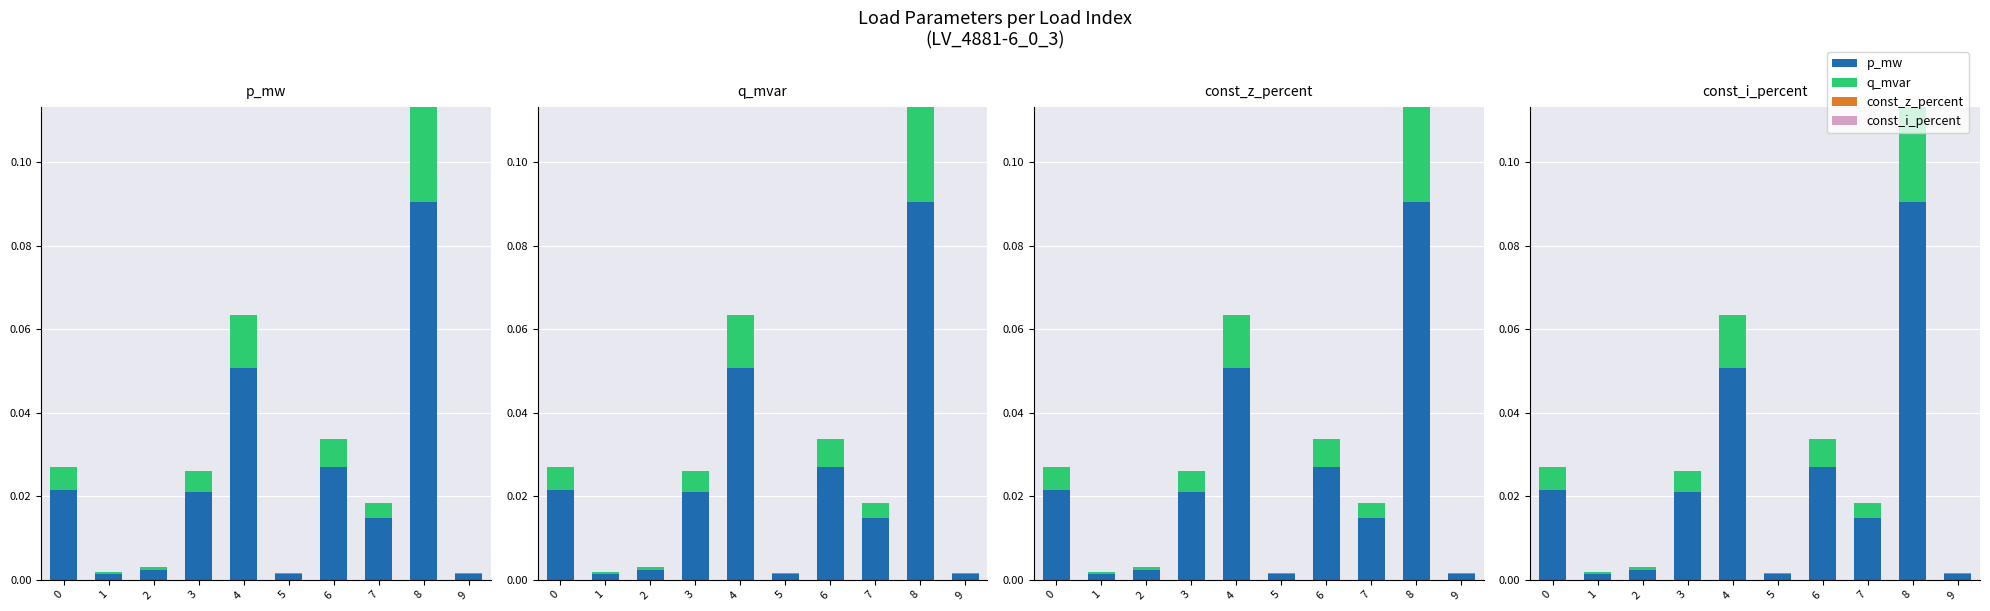

How many bars are there in total?

40